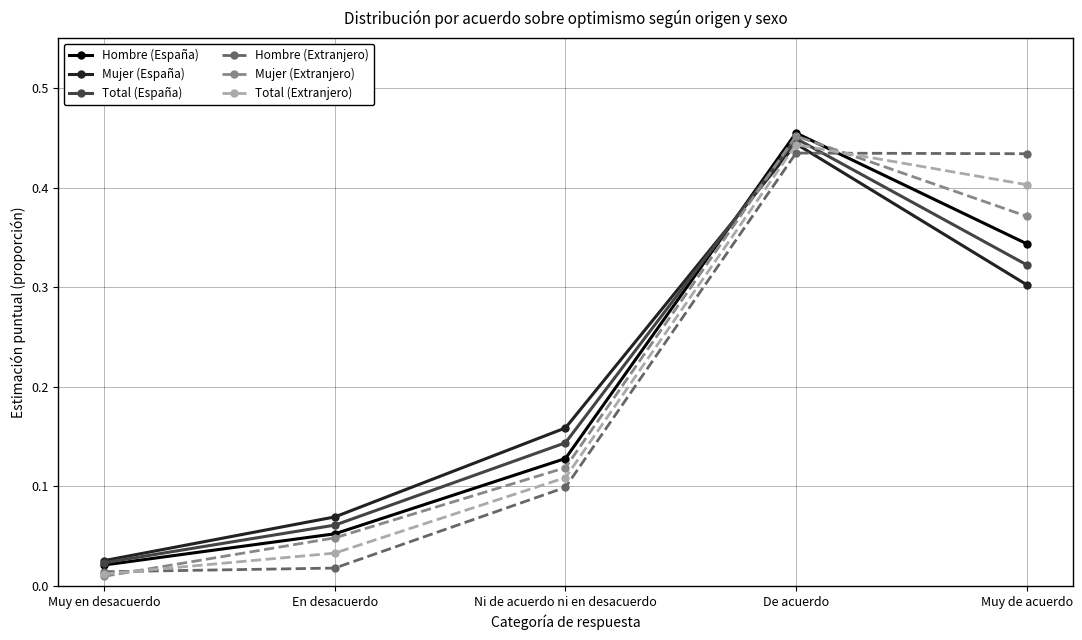

Rank the categories by Mujer (Extranjero) value from lowest to highest.

Muy en desacuerdo, En desacuerdo, Ni de acuerdo ni en desacuerdo, Muy de acuerdo, De acuerdo